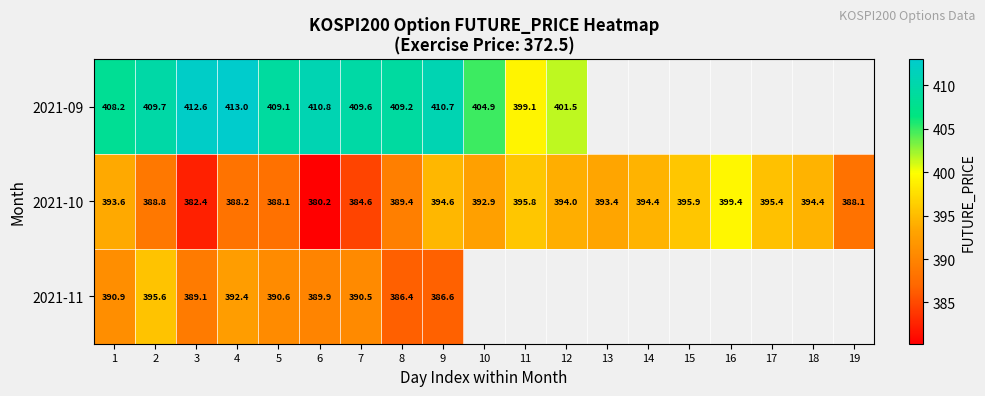

Which label corresponds to the largest value in the chart?

4